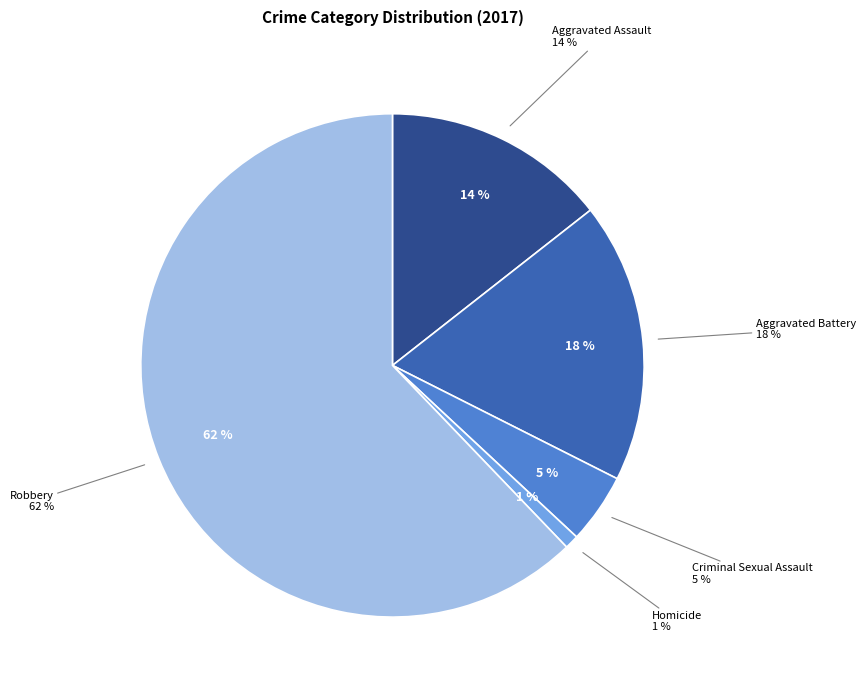

True or false: Robbery accounts for 70% of the total.

False